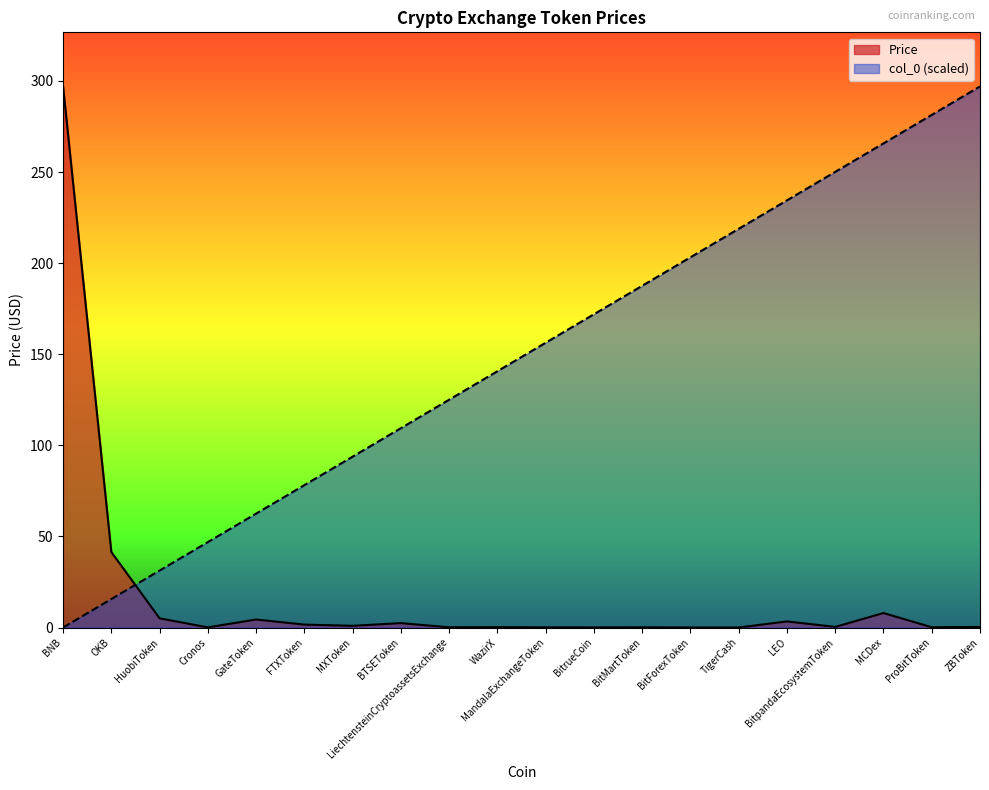

What is the maximum value shown in the chart?

297.0